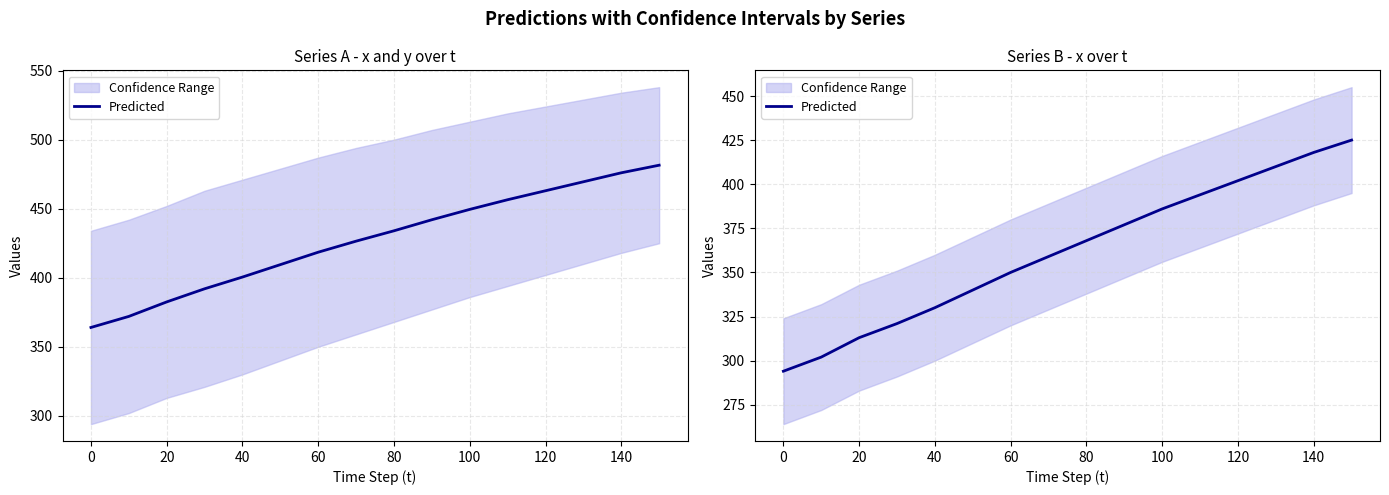

Does the chart have visible grid lines?

Yes